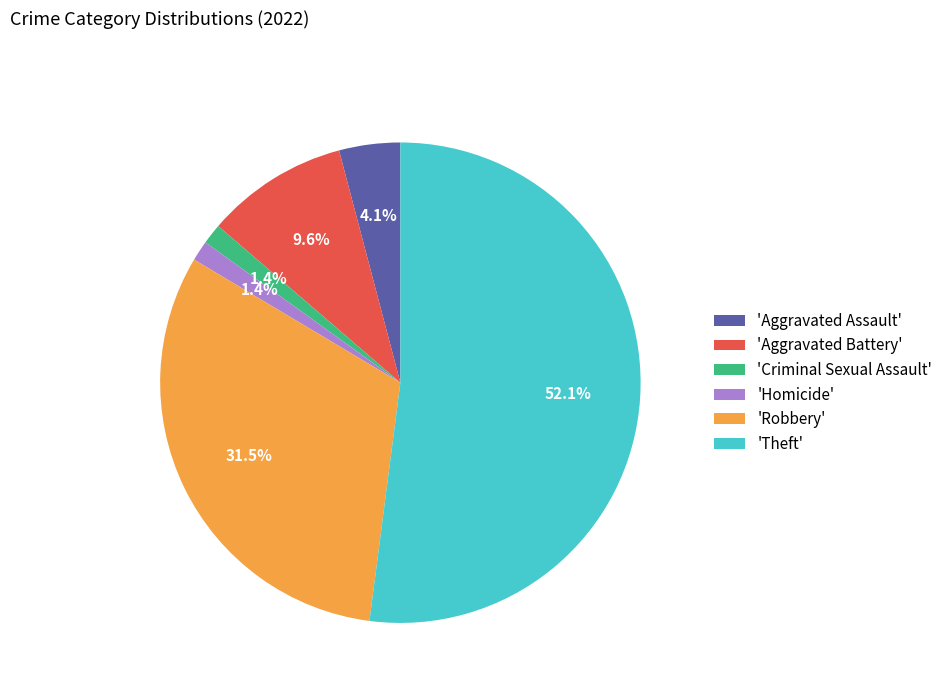

Does any single category account for the majority?

Yes